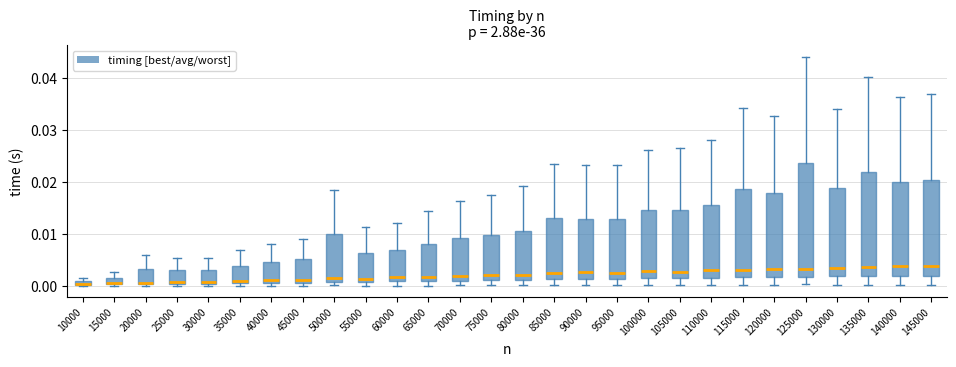

Which box is the tallest, from its lower edge to its upper edge?

125000